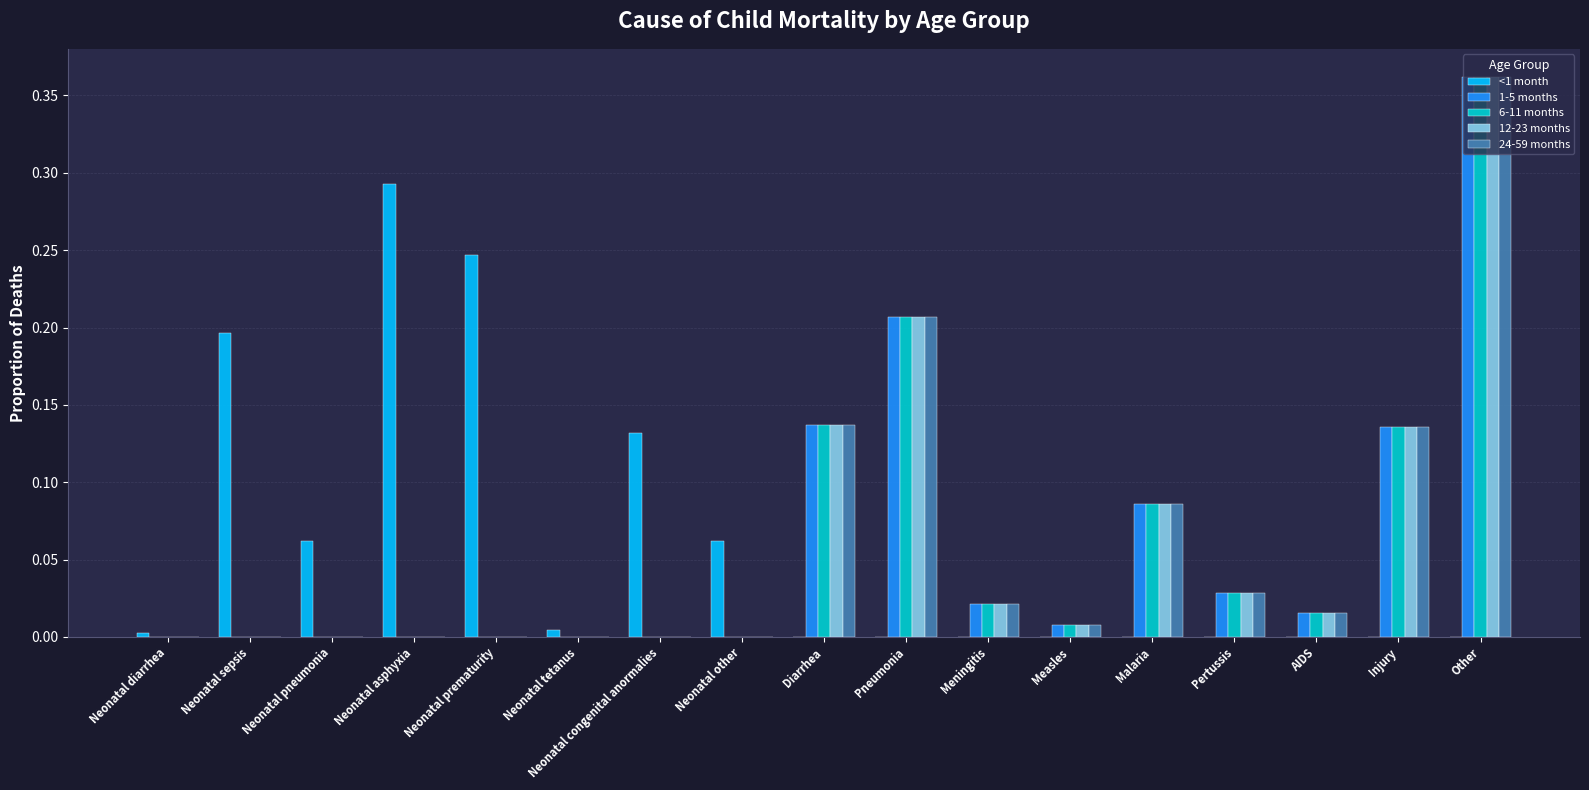

Does the chart contain stacked bars?

No